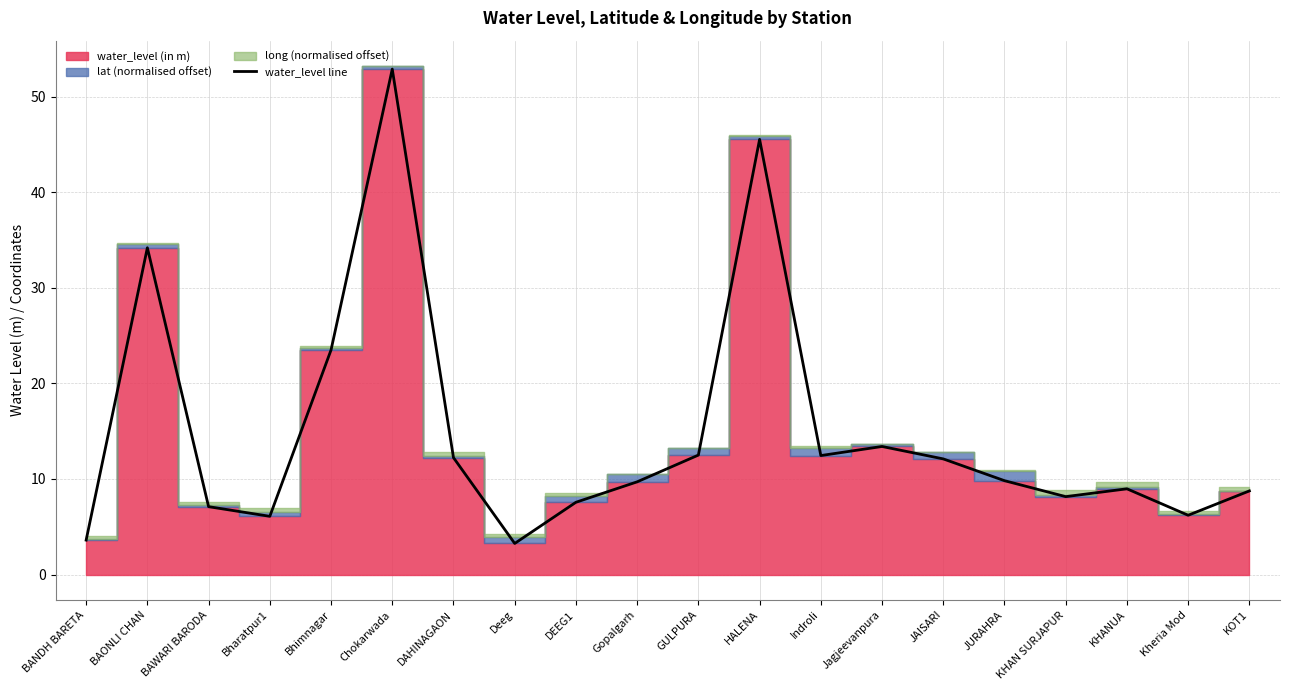

What is the difference between the values at Jagjeevanpura and Deeg?

10.2